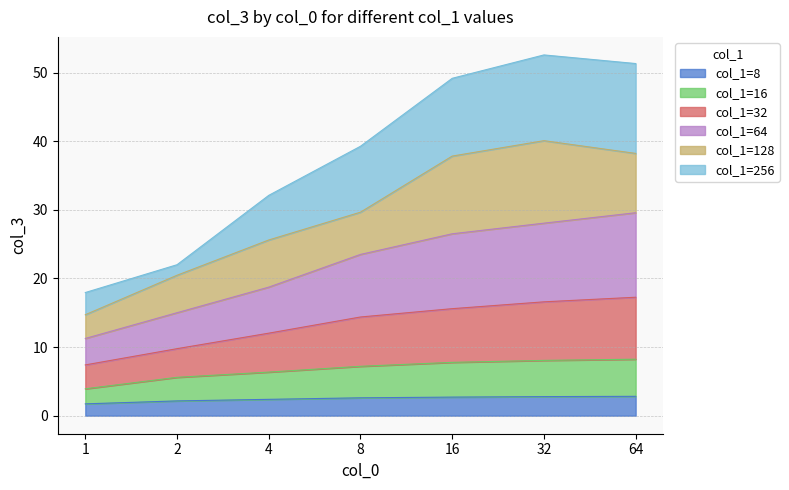

True or false: col_1=16 and col_1=64 intersect in this chart.

False